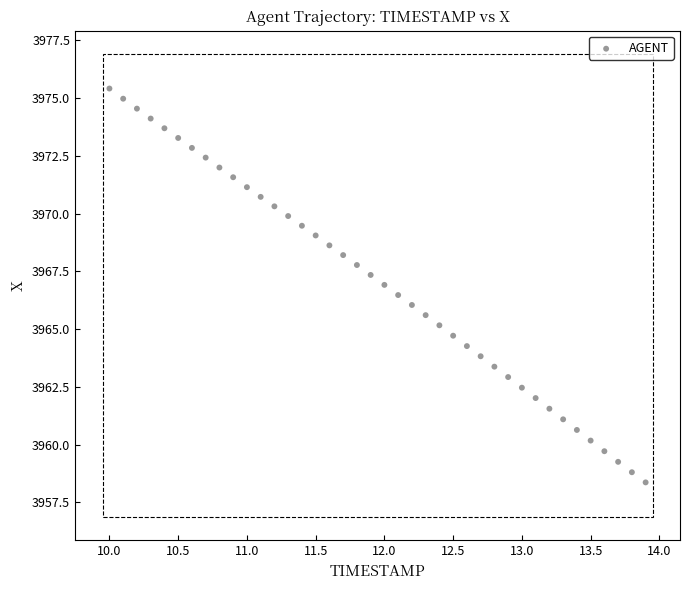

What is the range of X values (max minus min)?

3.9